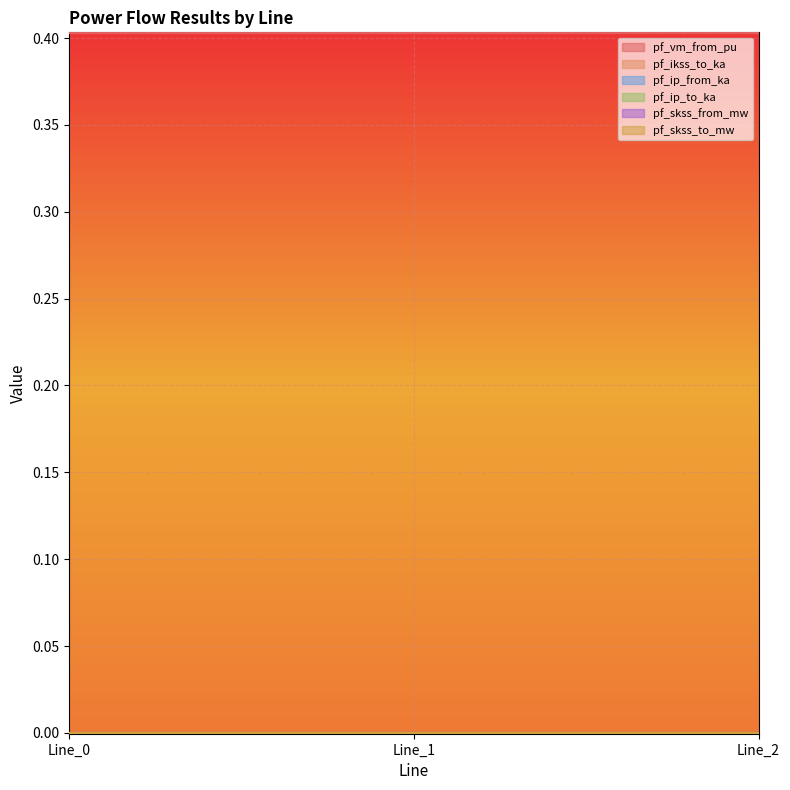

Between Line_0 and Line_2, which series saw the biggest shift?

pf_vm_from_pu